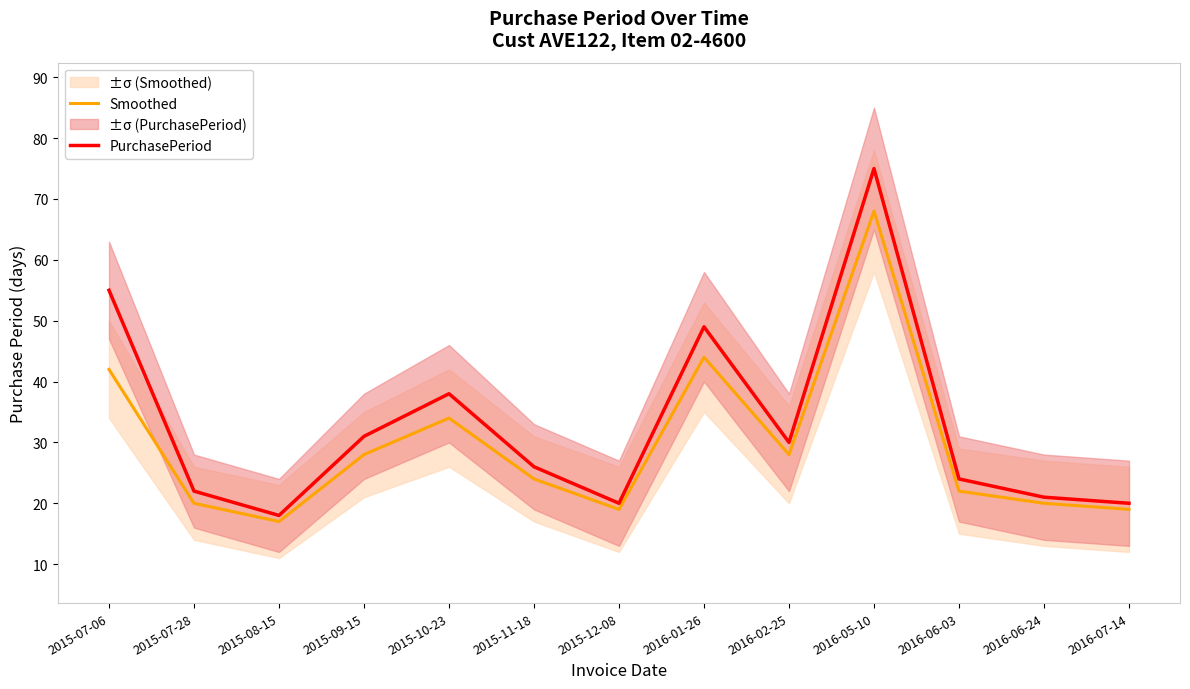

How many interior local peaks does the PurchasePeriod series have?

3